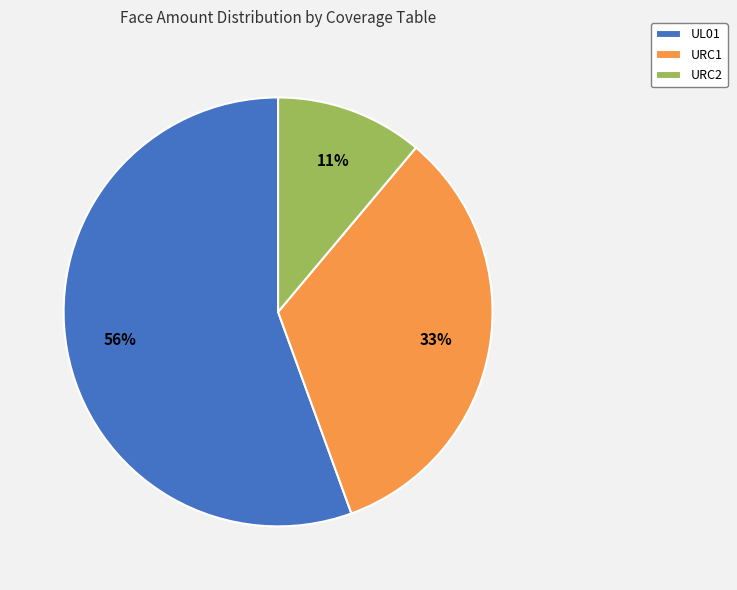

To the nearest percent, what is the average slice percentage?

33%